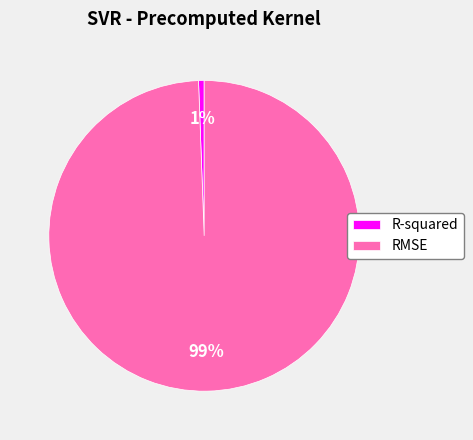

How many slices are in this pie chart?

2